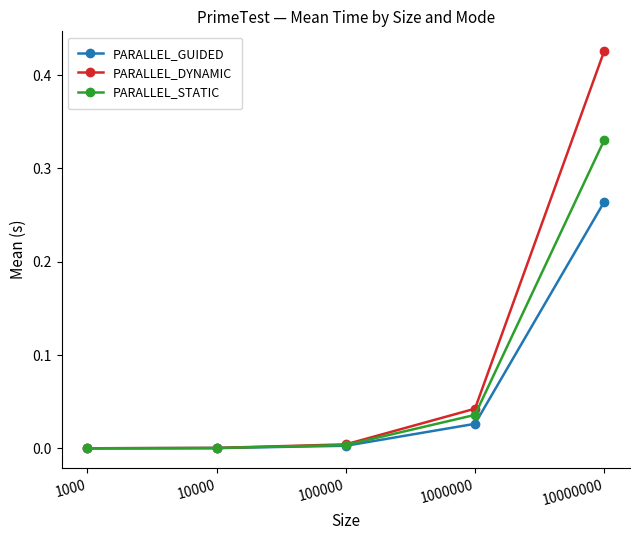

List the series in order of their overall mean, lowest first.

PARALLEL_GUIDED, PARALLEL_STATIC, PARALLEL_DYNAMIC